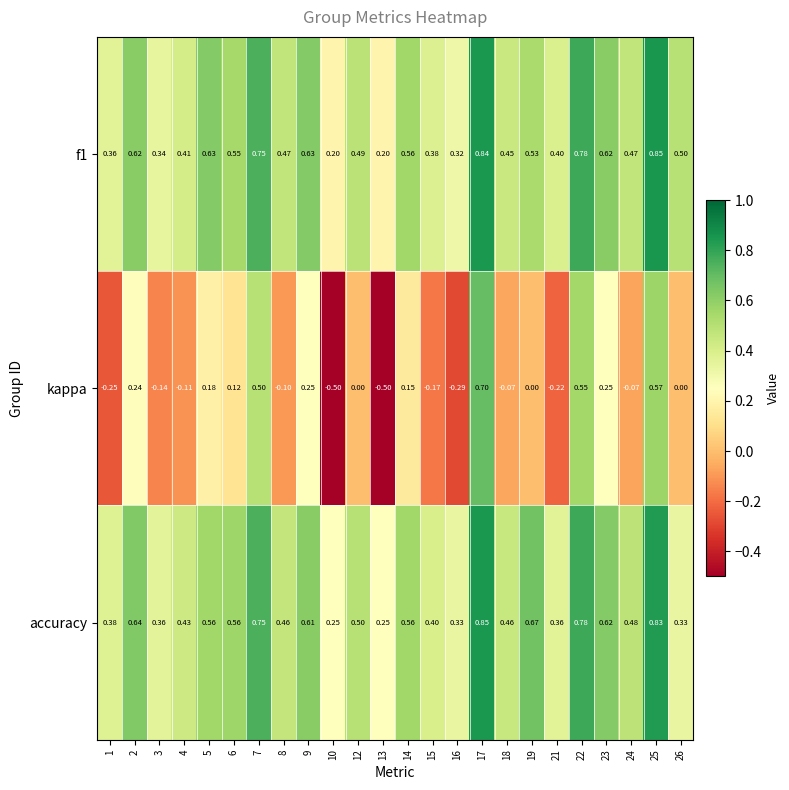

Which series has the widest spread of values?

kappa